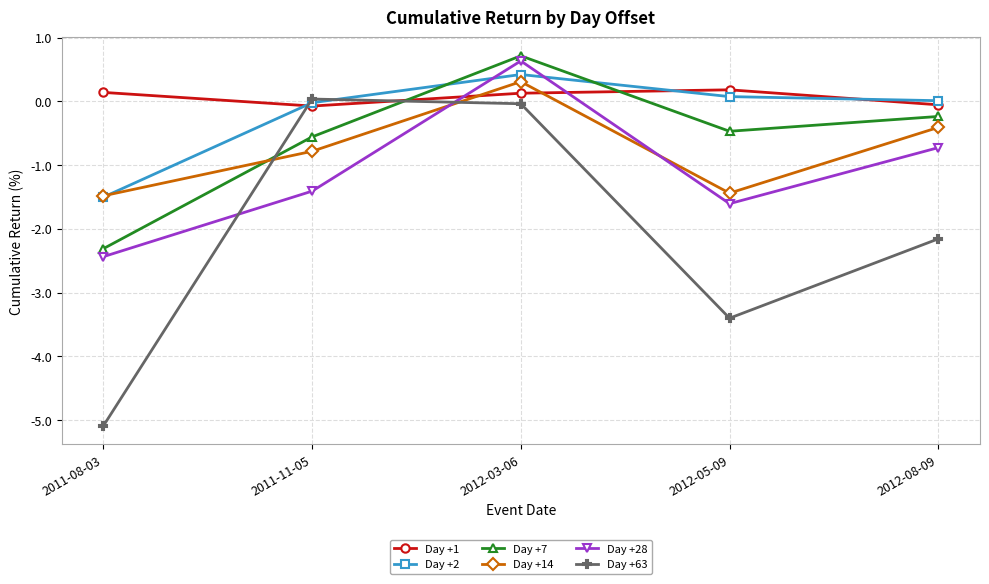

What is the label of the 1st point from the left?

2011-08-03